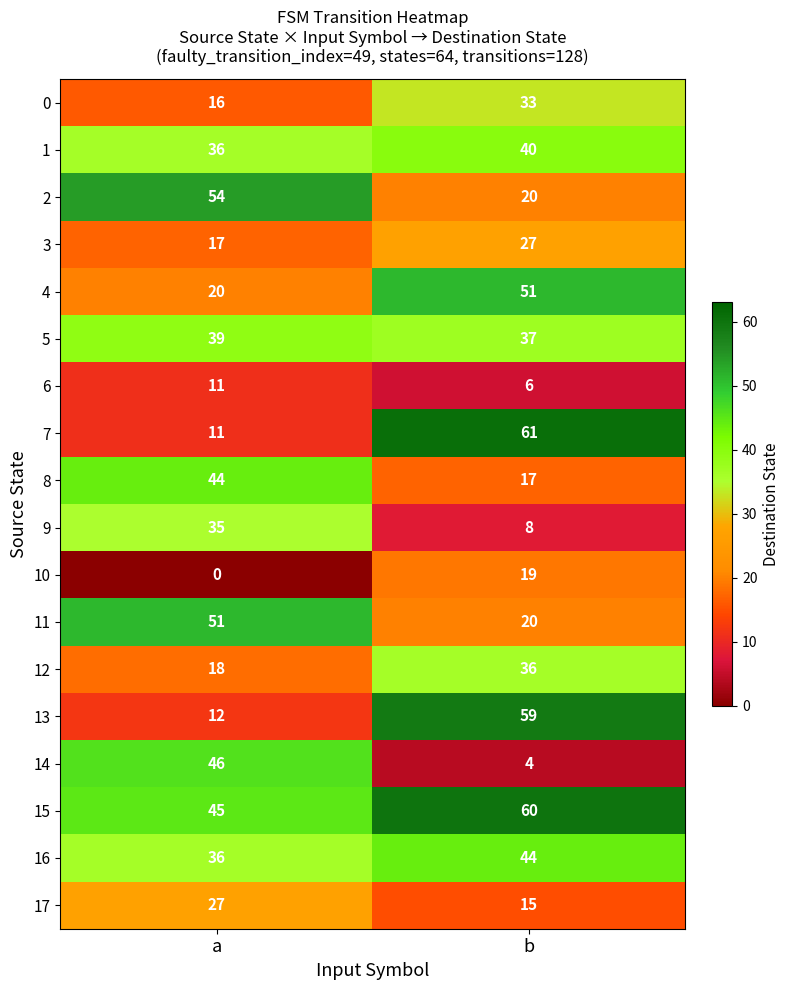

What is the sum of all 14 values?

50